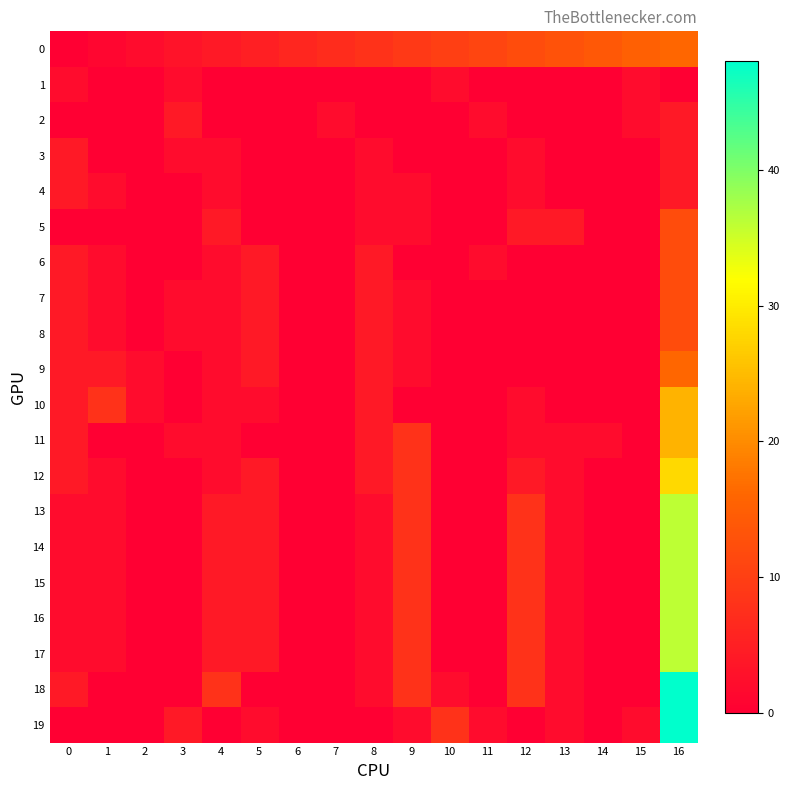

Reading left to right, list all the values displayed in this chart.

0: 0=0	1=1	2=2	3=3	4=4	5=5	6=6	7=7	8=8	9=9	10=10	11=11	12=12	13=13	14=14	15=15	16=16
1: 0=2	1=0	2=0	3=2	4=0	5=0	6=0	7=0	8=0	9=0	10=2	11=0	12=0	13=0	14=0	15=2	16=0
2: 0=0	1=0	2=0	3=4	4=0	5=0	6=0	7=2	8=0	9=0	10=0	11=2	12=0	13=0	14=0	15=2	16=4
3: 0=4	1=0	2=0	3=2	4=2	5=0	6=0	7=0	8=2	9=0	10=0	11=0	12=2	13=0	14=0	15=0	16=4
4: 0=4	1=2	2=0	3=0	4=2	5=0	6=0	7=0	8=2	9=2	10=0	11=0	12=2	13=0	14=0	15=0	16=4
5: 0=0	1=0	2=0	3=0	4=4	5=0	6=0	7=0	8=2	9=2	10=0	11=0	12=4	13=4	14=0	15=0	16=12
6: 0=4	1=2	2=0	3=0	4=2	5=4	6=0	7=0	8=4	9=0	10=0	11=2	12=0	13=0	14=0	15=0	16=12
7: 0=4	1=2	2=0	3=2	4=2	5=4	6=0	7=0	8=4	9=2	10=0	11=0	12=0	13=0	14=0	15=0	16=12
8: 0=4	1=2	2=0	3=2	4=2	5=4	6=0	7=0	8=4	9=2	10=0	11=0	12=0	13=0	14=0	15=0	16=12
9: 0=4	1=4	2=2	3=0	4=2	5=4	6=0	7=0	8=4	9=2	10=0	11=0	12=0	13=0	14=0	15=0	16=16
10: 0=4	1=8	2=2	3=0	4=2	5=2	6=0	7=0	8=4	9=0	10=0	11=0	12=2	13=0	14=0	15=0	16=24
11: 0=4	1=0	2=0	3=2	4=2	5=0	6=0	7=0	8=4	9=8	10=0	11=0	12=2	13=2	14=2	15=0	16=24
12: 0=4	1=2	2=0	3=0	4=2	5=4	6=0	7=0	8=4	9=8	10=0	11=0	12=4	13=2	14=0	15=0	16=28
13: 0=2	1=2	2=0	3=0	4=4	5=4	6=0	7=0	8=2	9=8	10=0	11=0	12=8	13=2	14=0	15=0	16=36
14: 0=2	1=2	2=0	3=0	4=4	5=4	6=0	7=0	8=2	9=8	10=0	11=0	12=8	13=2	14=0	15=0	16=36
15: 0=2	1=2	2=0	3=0	4=4	5=4	6=0	7=0	8=2	9=8	10=0	11=0	12=8	13=2	14=0	15=0	16=36
16: 0=2	1=2	2=0	3=0	4=4	5=4	6=0	7=0	8=2	9=8	10=0	11=0	12=8	13=2	14=0	15=0	16=36
17: 0=2	1=2	2=0	3=0	4=4	5=4	6=0	7=0	8=2	9=8	10=0	11=0	12=8	13=2	14=0	15=0	16=36
18: 0=4	1=0	2=0	3=0	4=8	5=0	6=0	7=0	8=2	9=8	10=2	11=0	12=8	13=2	14=0	15=0	16=48
19: 0=0	1=0	2=0	3=4	4=0	5=2	6=0	7=0	8=0	9=2	10=8	11=2	12=0	13=2	14=0	15=2	16=48